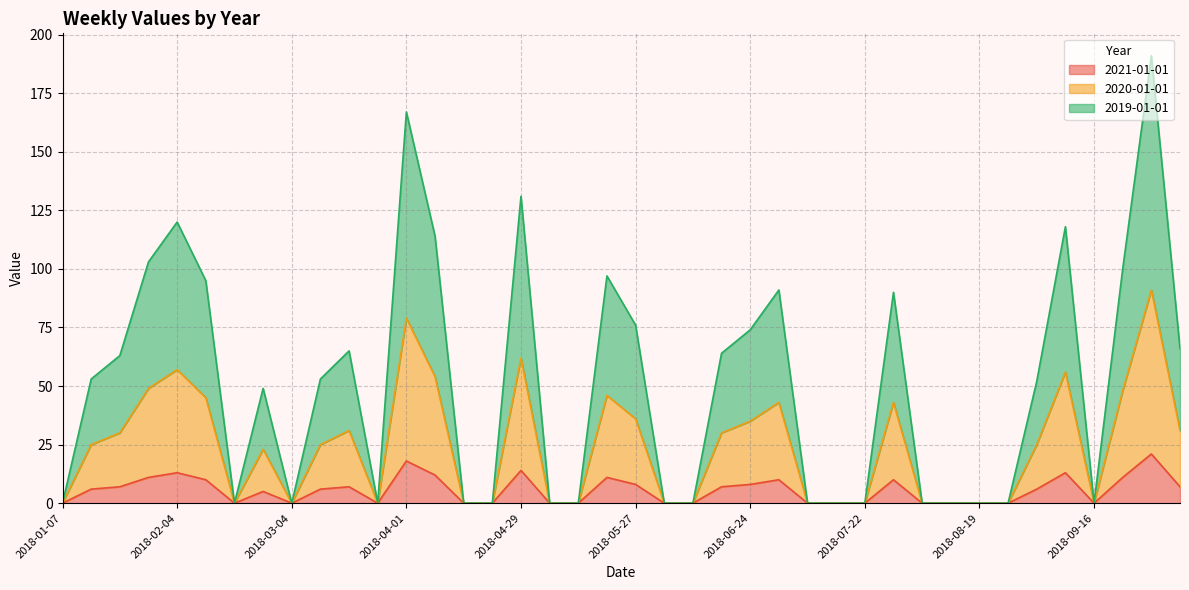

At how many categories does at least one series exceed 36?

22